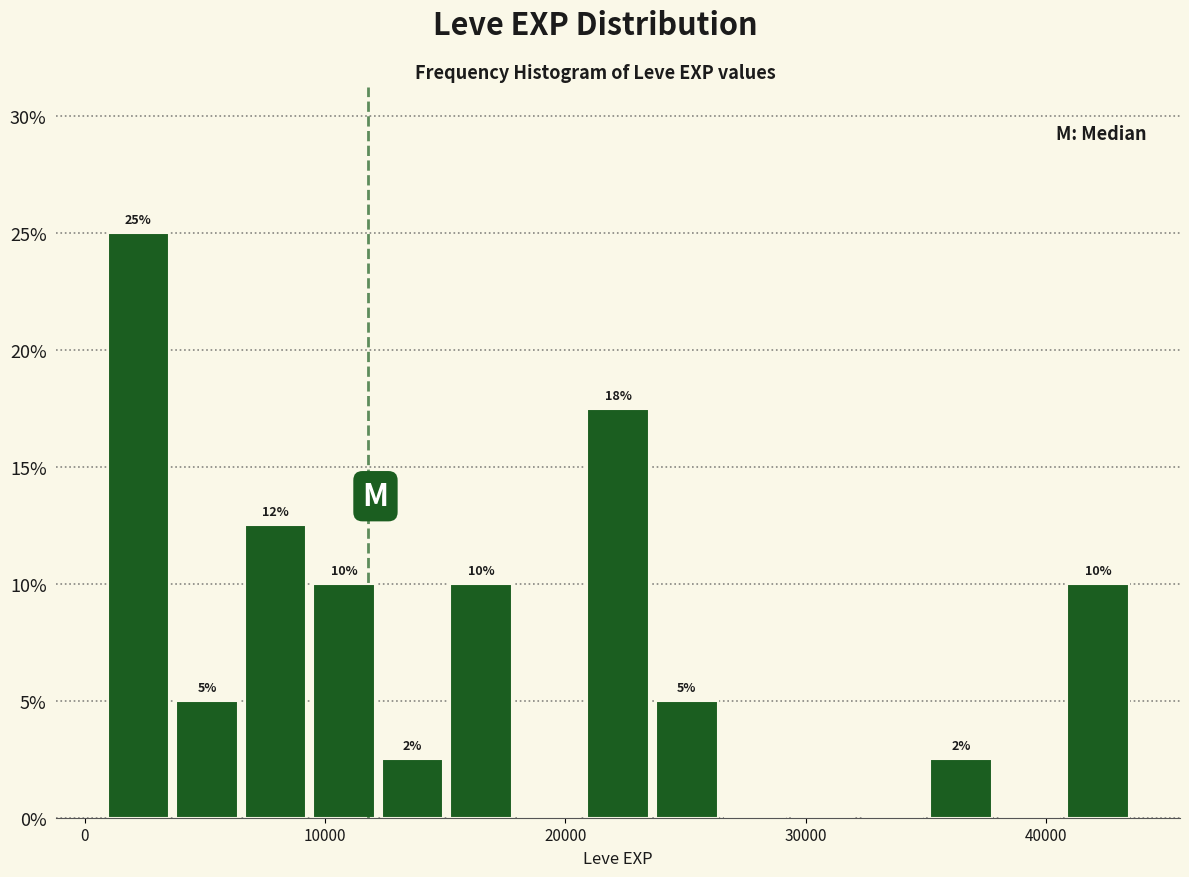

Read against the x-axis, roughly where is the centre of the tallest bar?

2000